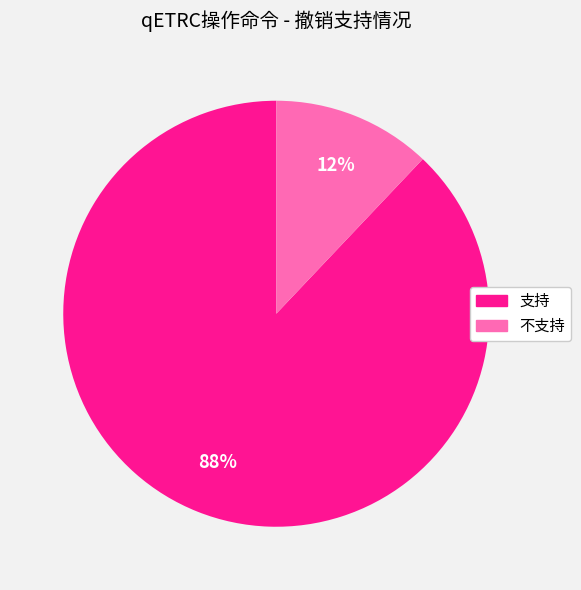

To the nearest percent, what is the combined percentage of 支持 and 不支持?

100%